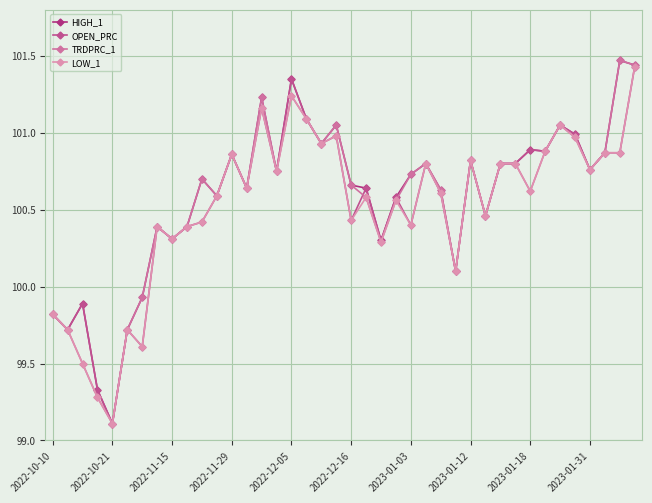

What is the value of the OPEN_PRC point at the 24th from the left?

100.6